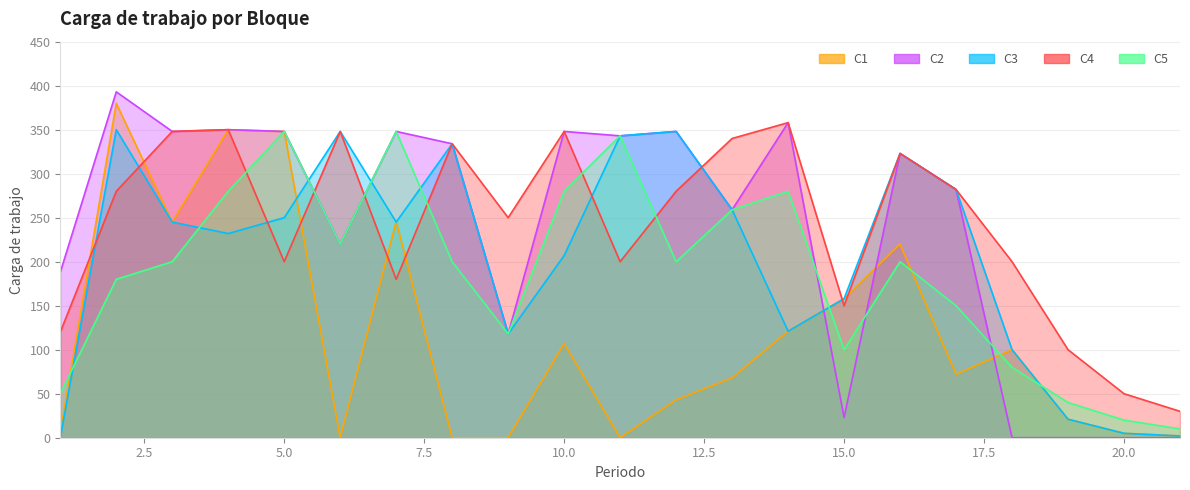

Which label corresponds to the largest value in the chart?

2